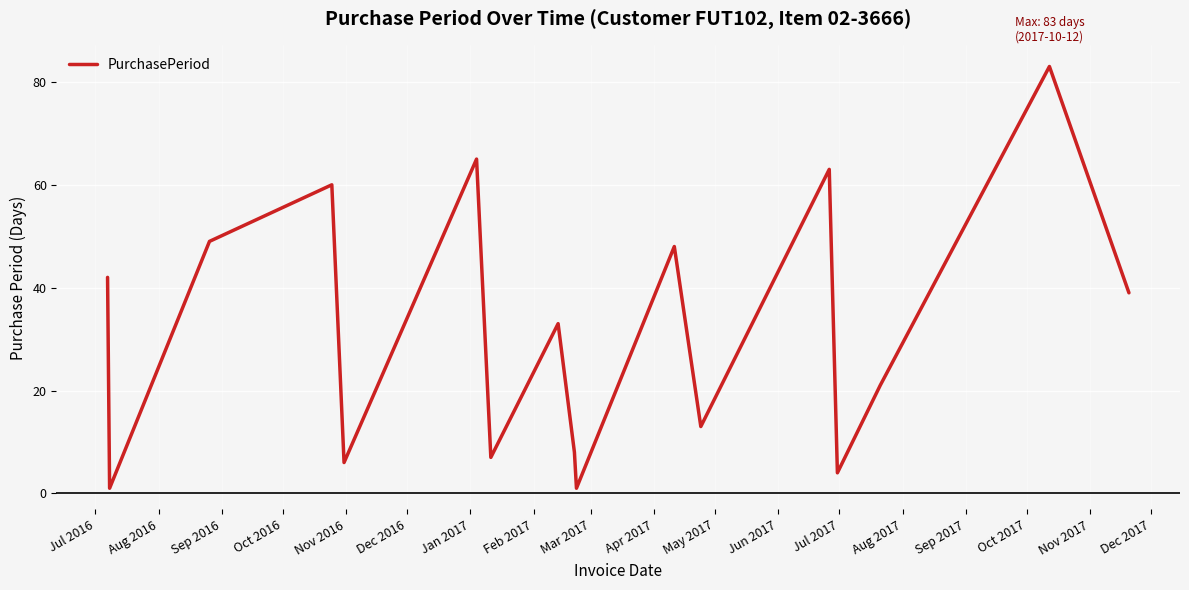

How many values are below 33?

8